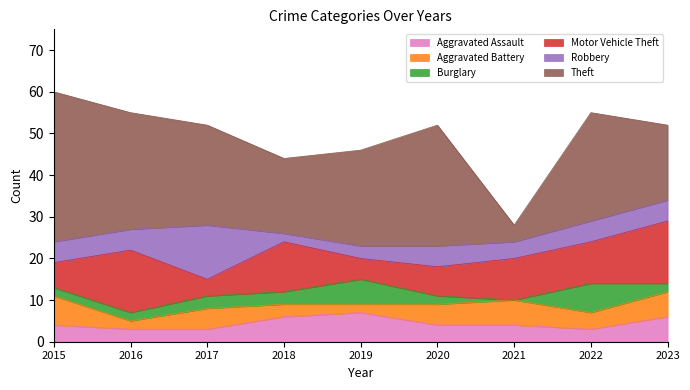

True or false: Aggravated Assault has a value of 3 at 2016.

True